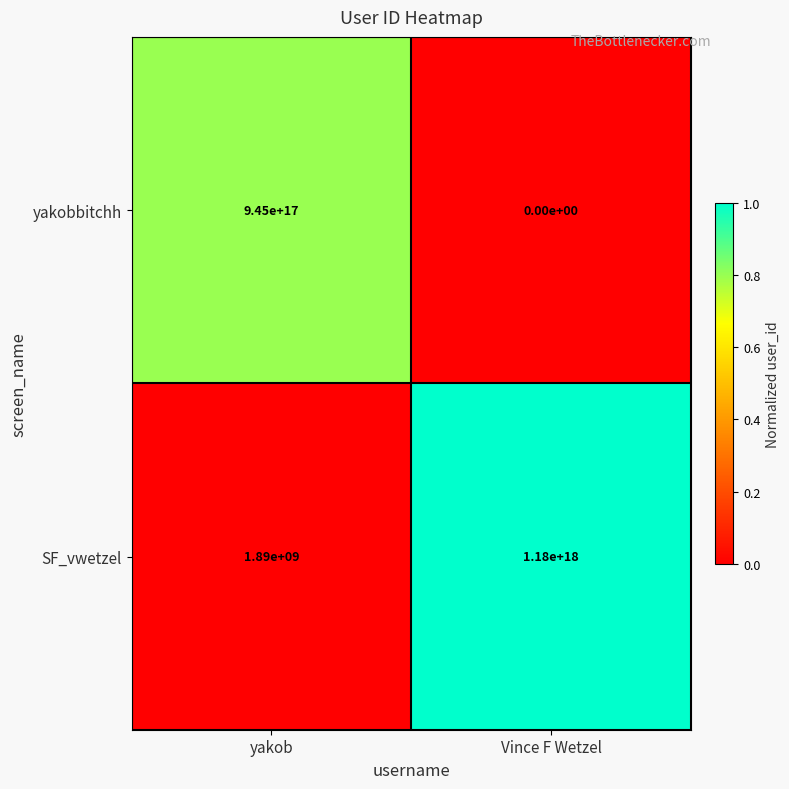

The value of SF_vwetzel at yakob is 841057505. True or false?

False